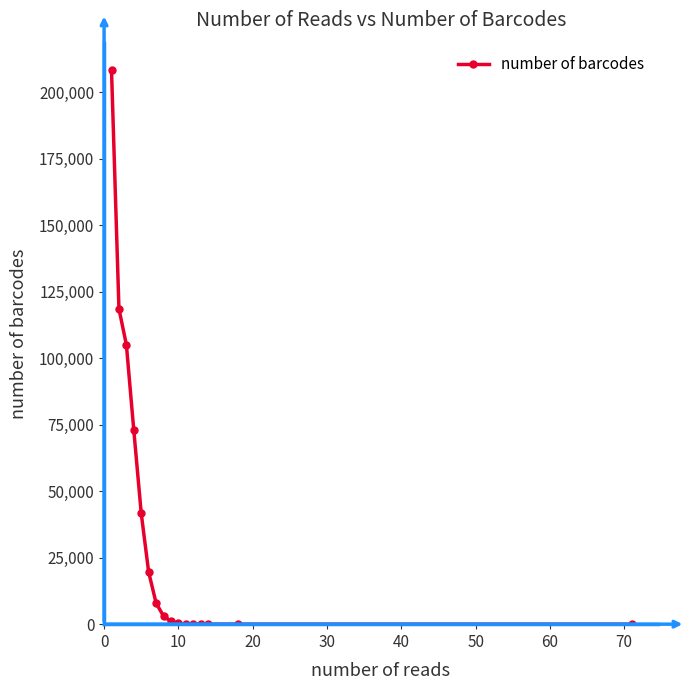

What is the maximum value shown in the chart?

208184